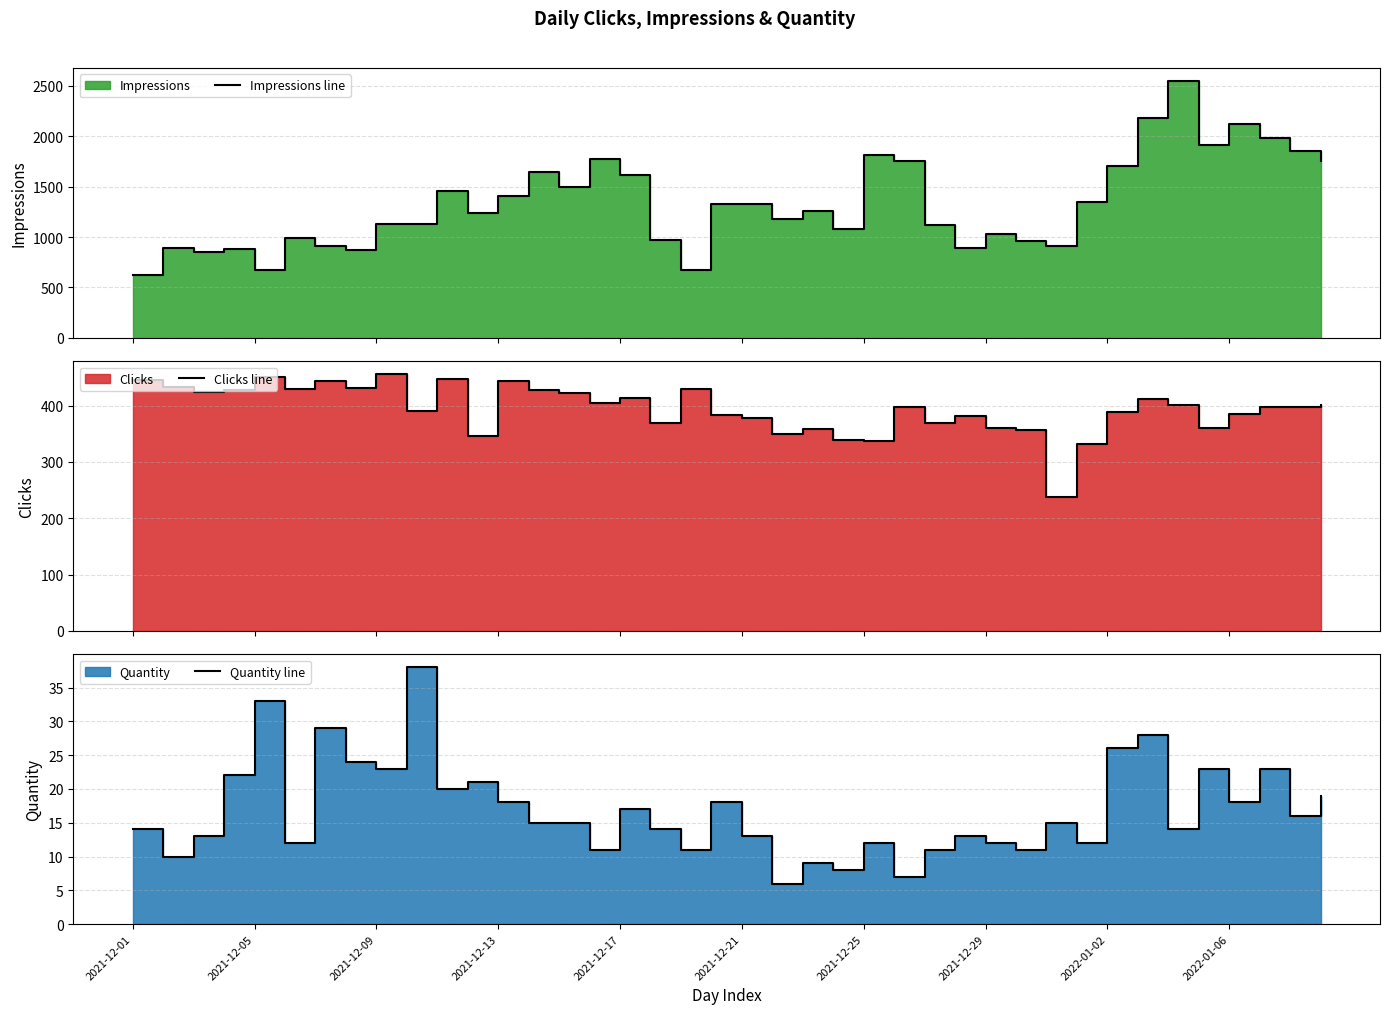

In Impressions line, how many points are lower than both neighbors (excluding endpoints)?

11